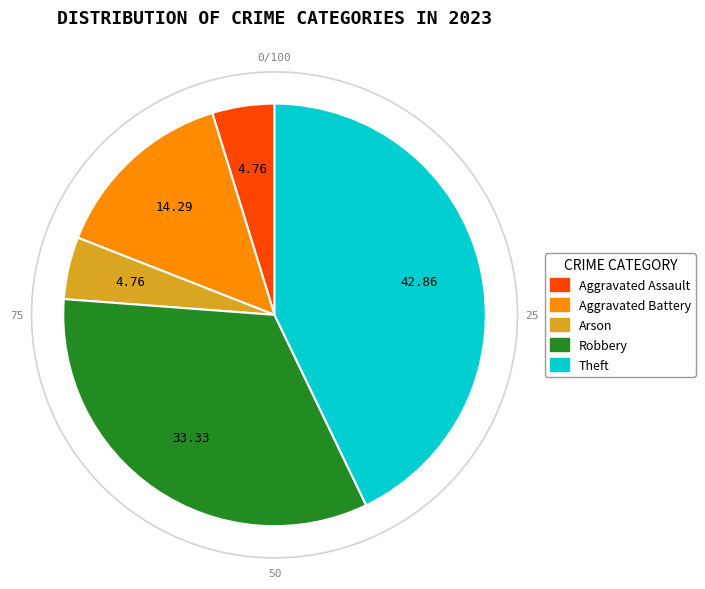

Combined, do Arson and Theft account for over 50%?

No